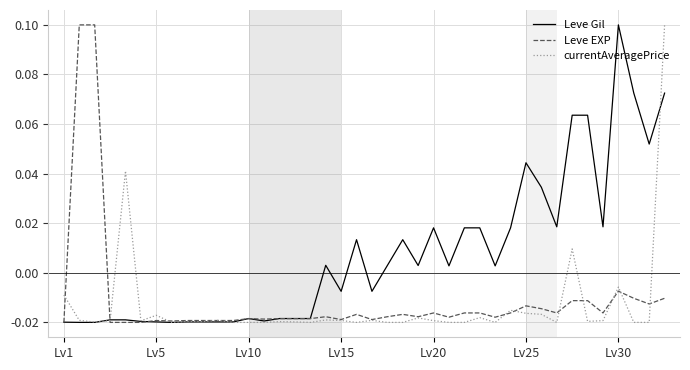

What are all the series names shown in the legend?

Leve Gil, Leve EXP, currentAveragePrice